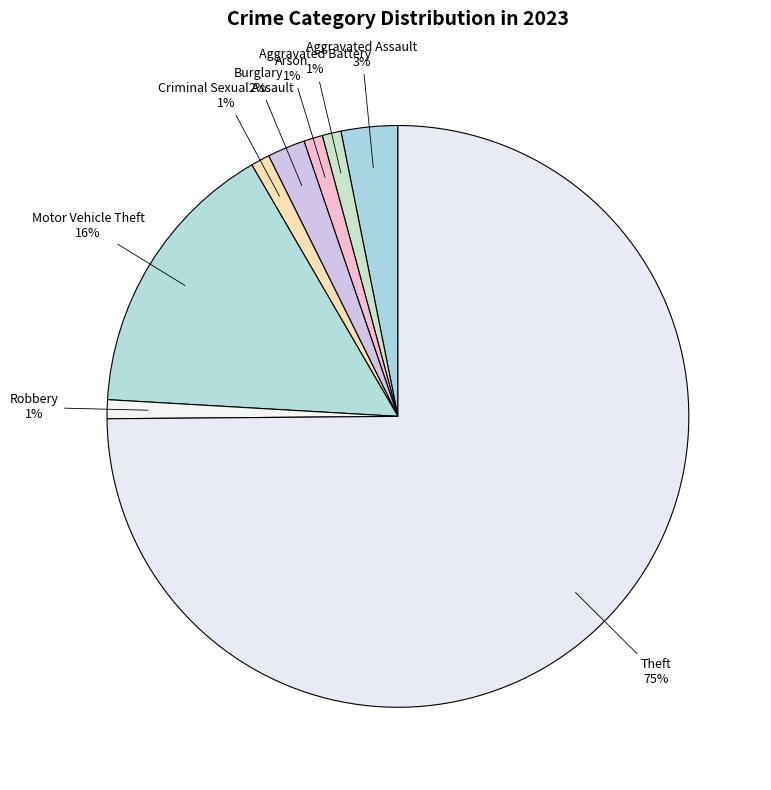

Is there any slice that represents more than half of the pie?

Yes